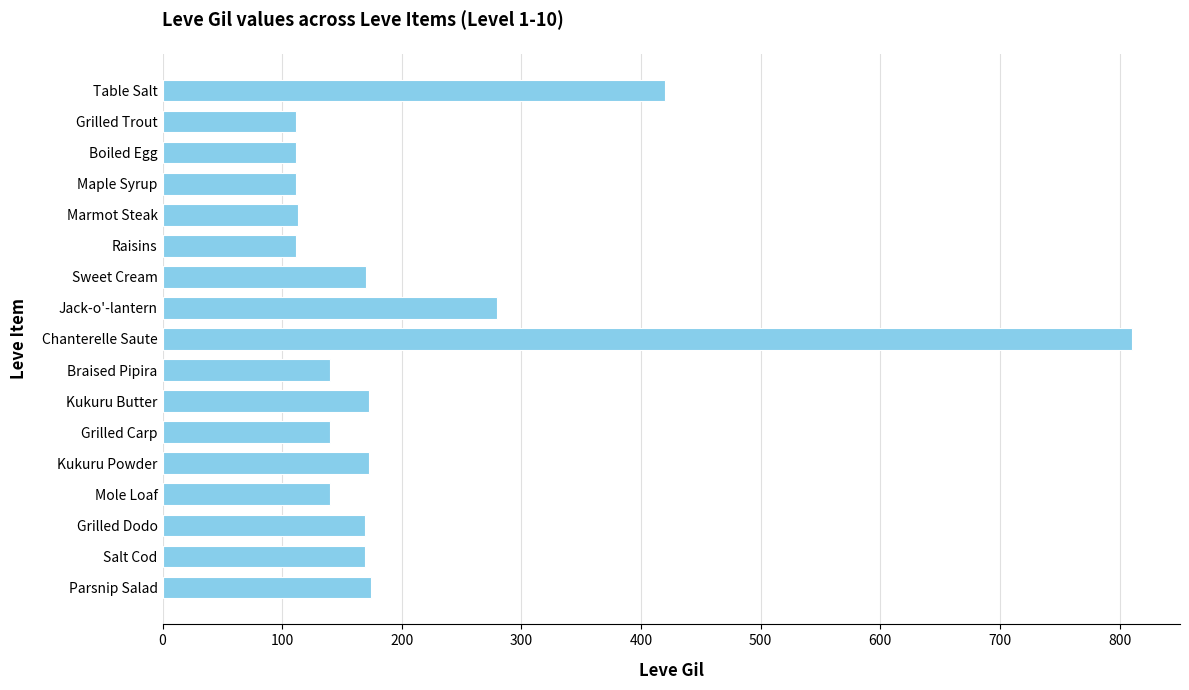

What is the label of the 11th bar from the top?

Kukuru Butter